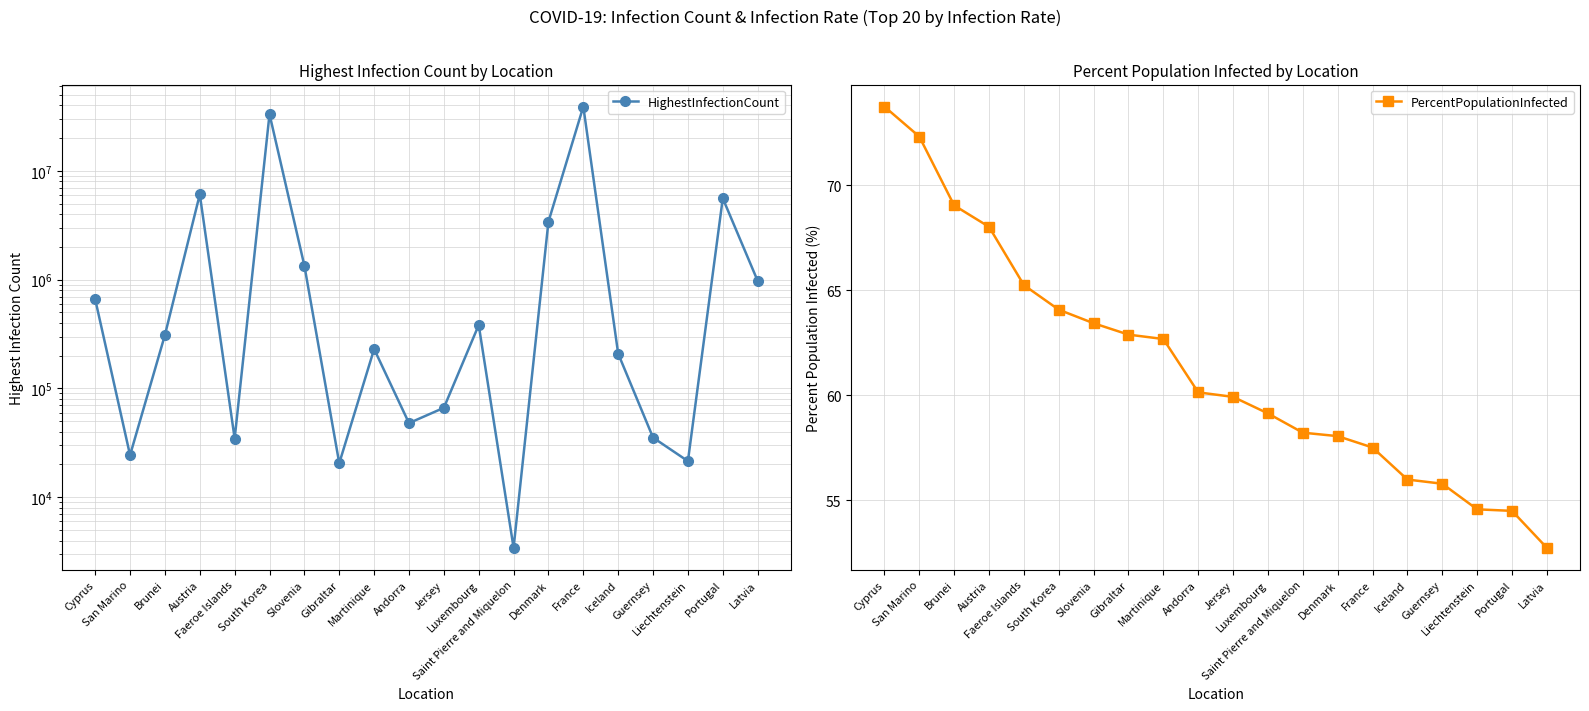

What is the maximum value shown in the chart?

38997490.0